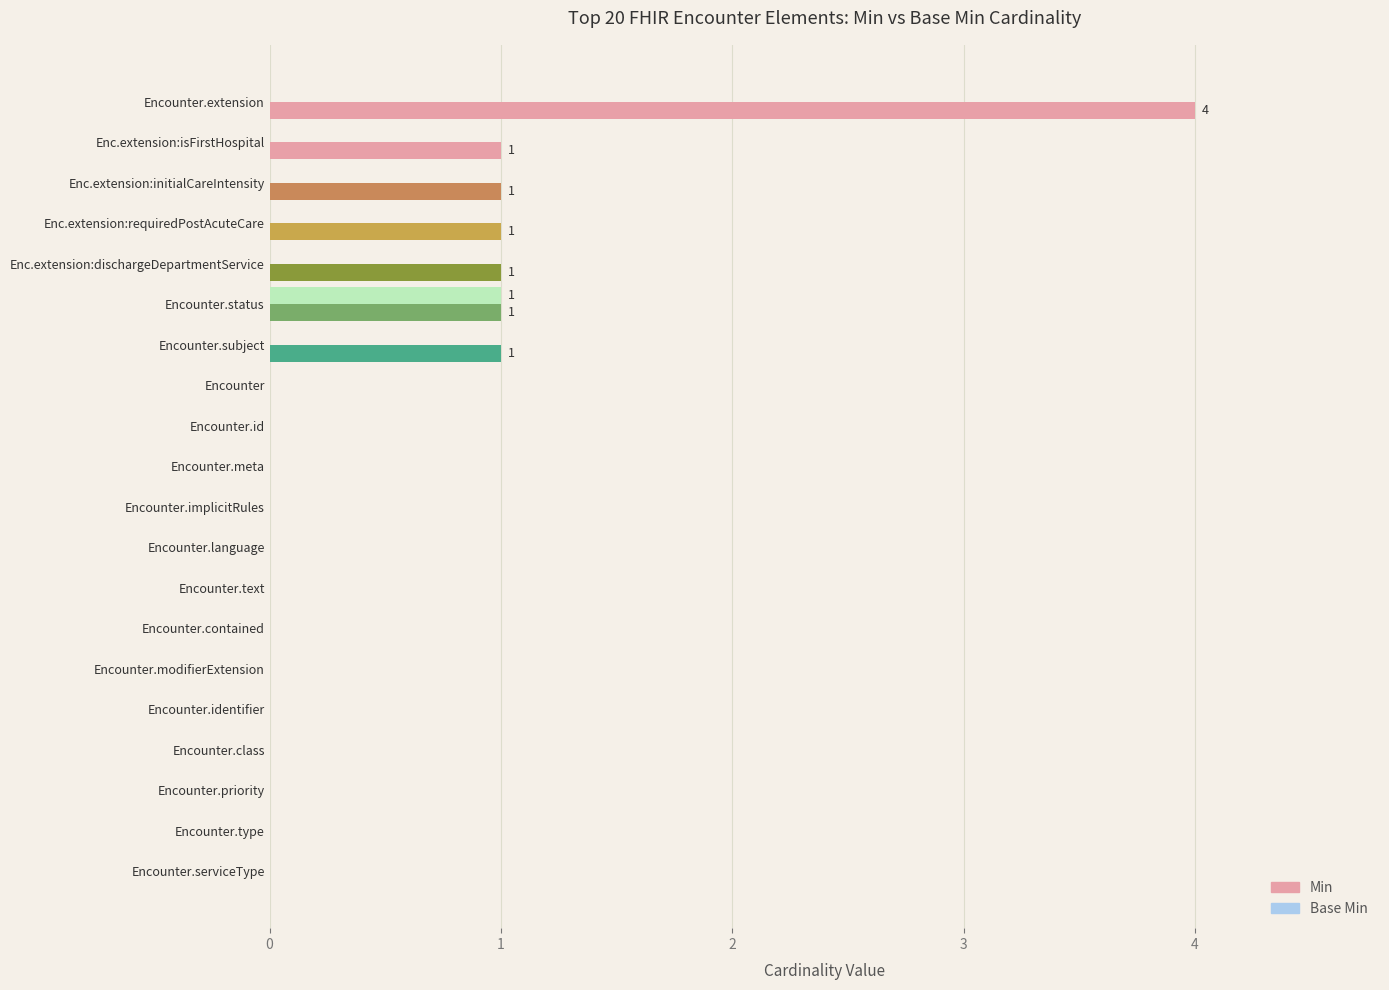

Which series has the largest range (max minus min)?

Min